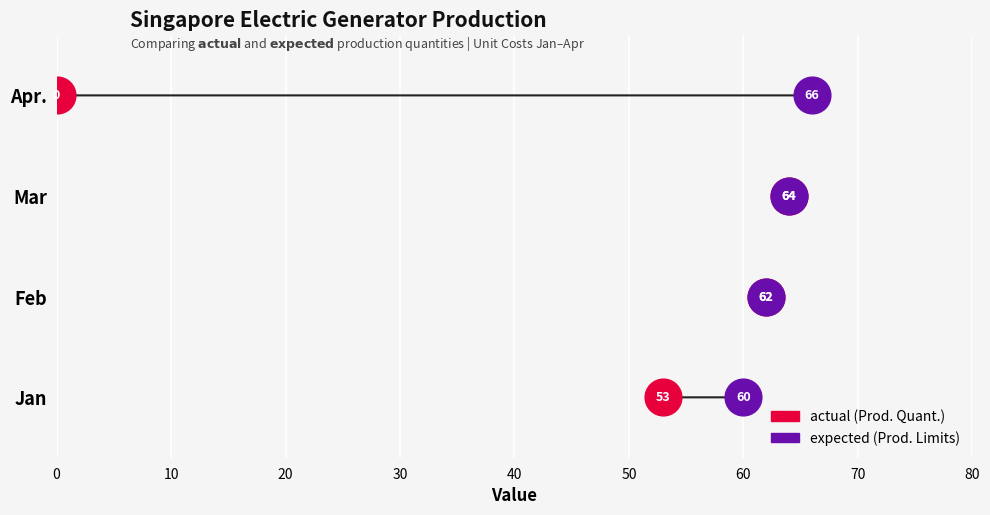

What are all the series names shown in the legend?

actual (Prod. Quant.), expected (Prod. Limits)